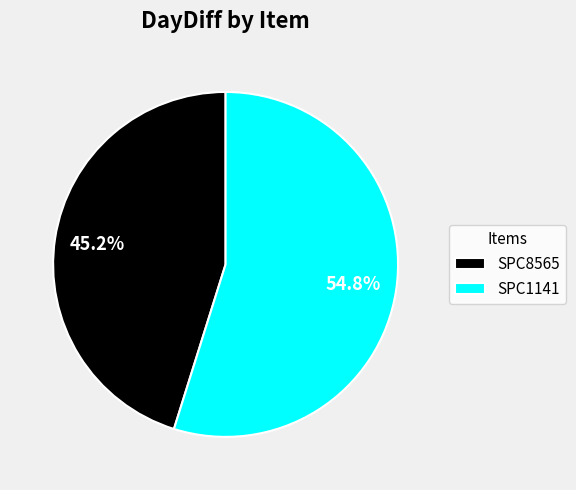

Combined, what portion of the pie is SPC8565 and SPC1141?

100.0%